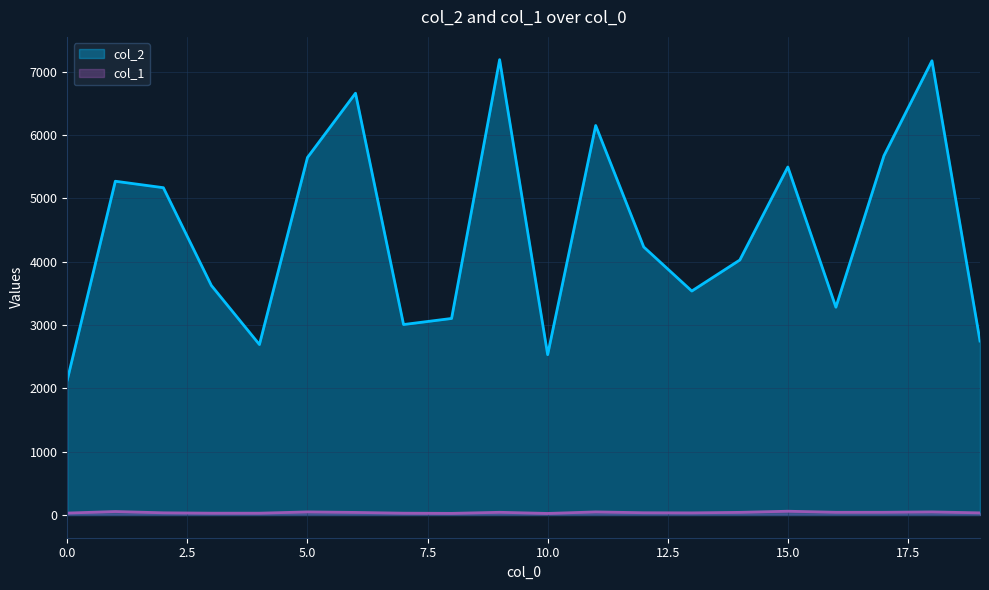

What is the value of the col_2 point at the 18th from the left?

5672